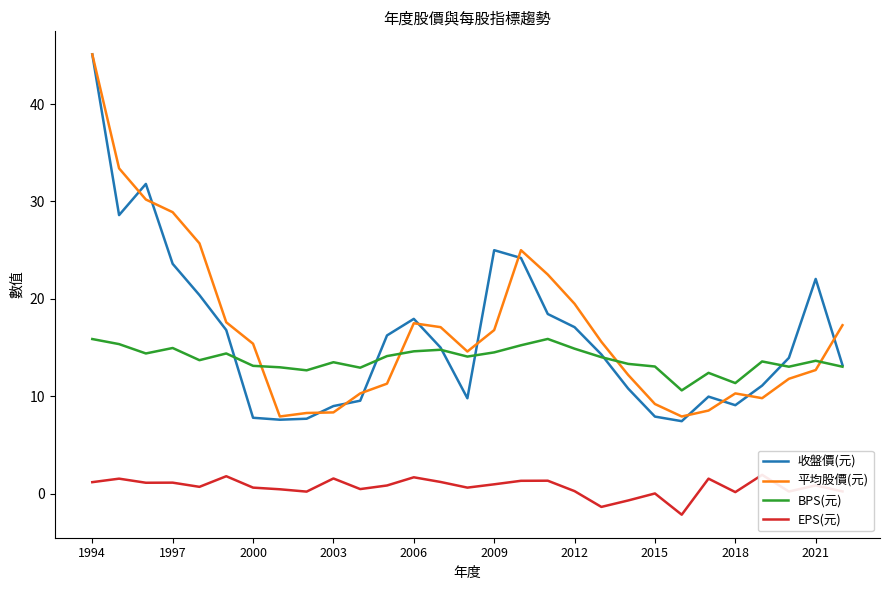

What is the lowest value of the BPS(元) series?

10.6